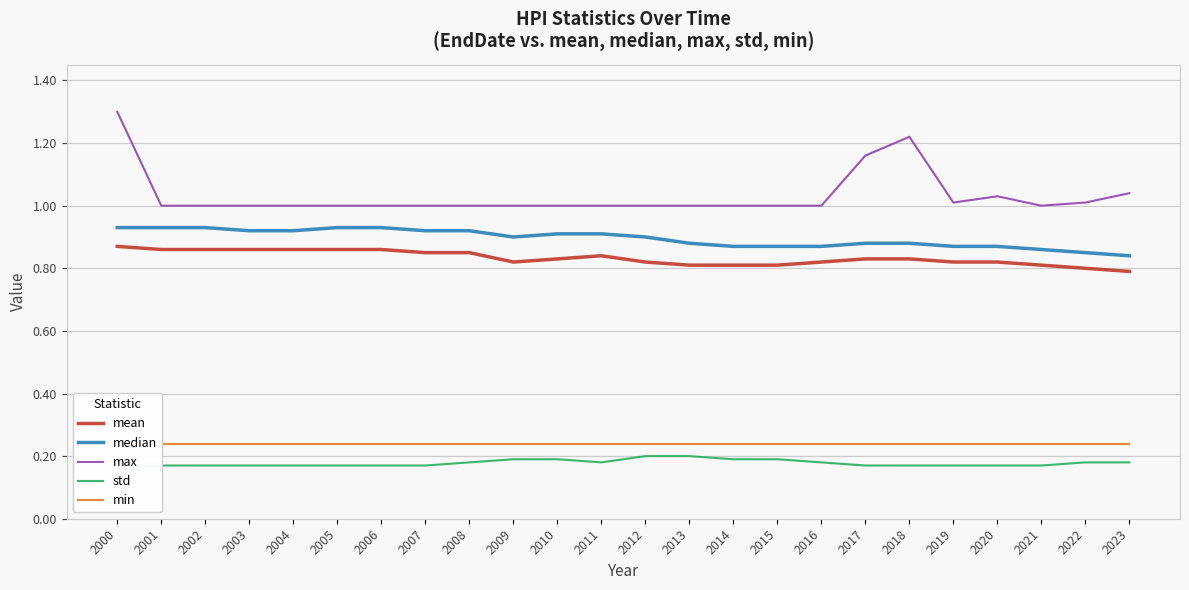

What is the sum of all median values?

21.5